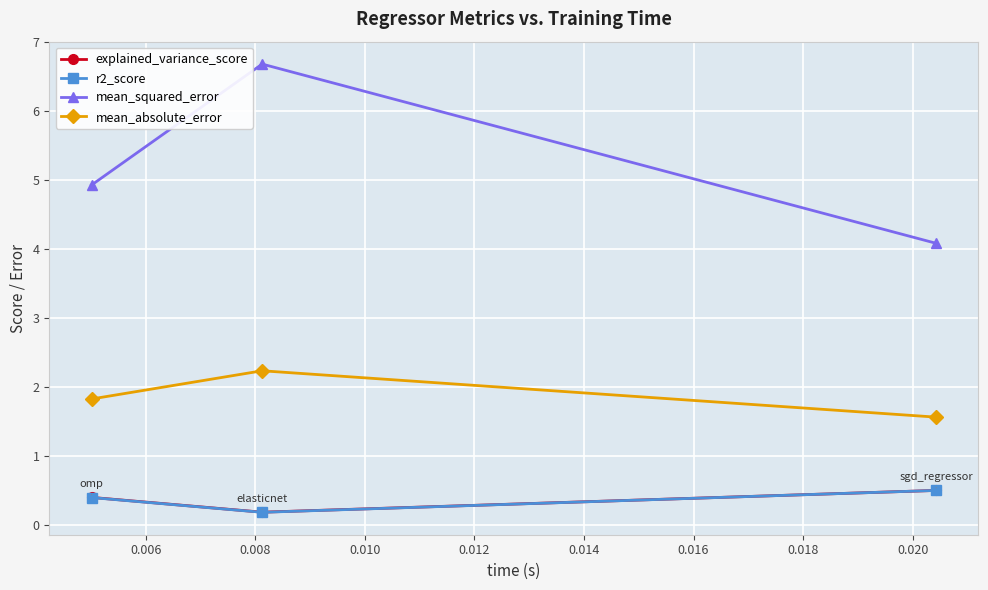

How many lines are shown in the chart?

4